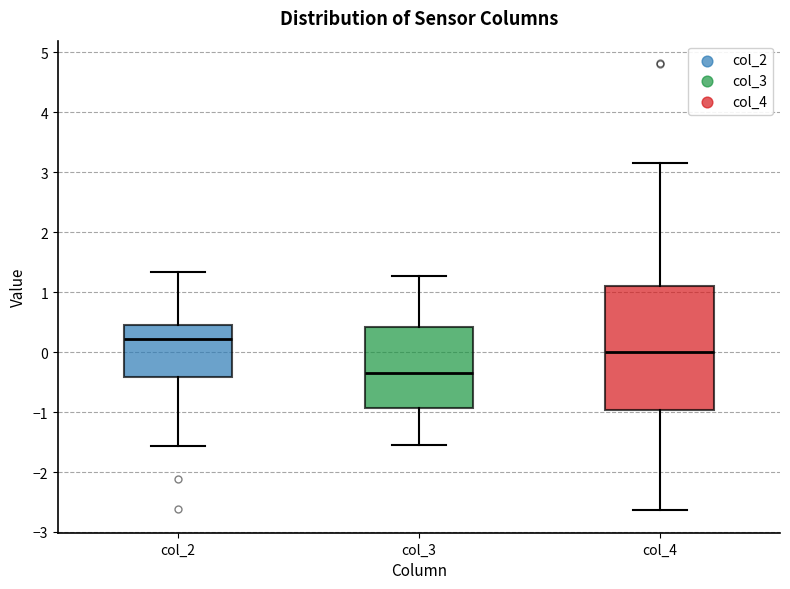

Which box's median line is the lowest?

col_3